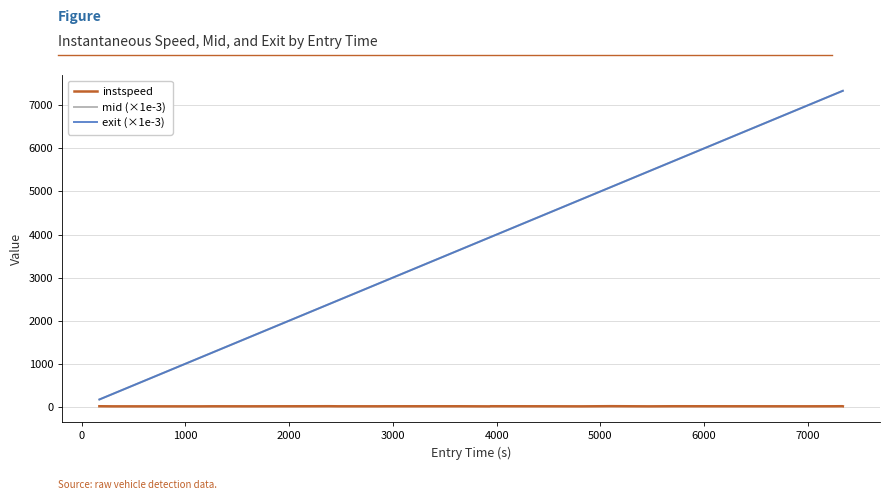

What is the greatest value displayed?

7337.8